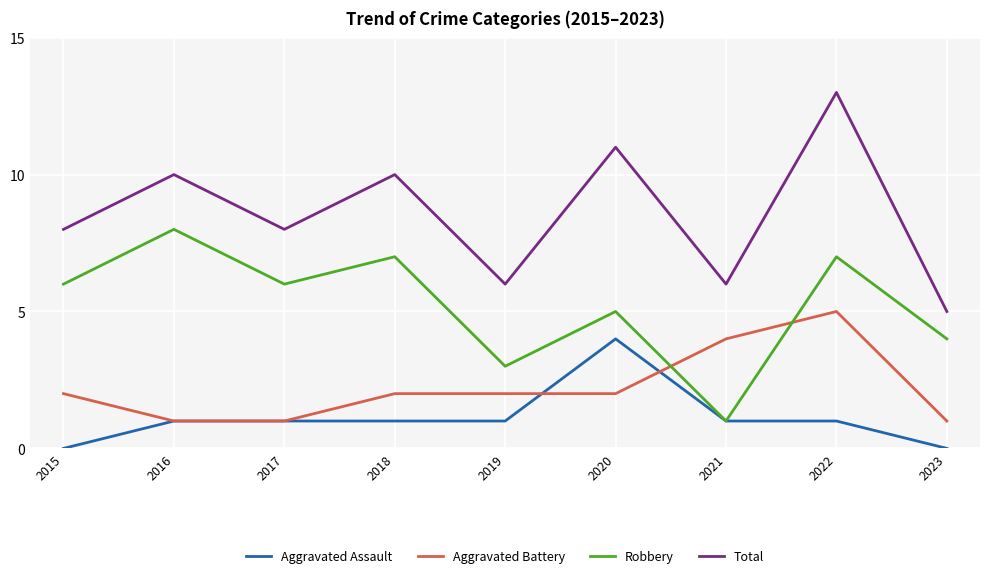

Reading left to right, extract all data points from this chart.

Aggravated Assault: 0	1	1	1	1	4	1	1	0
Aggravated Battery: 2	1	1	2	2	2	4	5	1
Robbery: 6	8	6	7	3	5	1	7	4
Total: 8	10	8	10	6	11	6	13	5